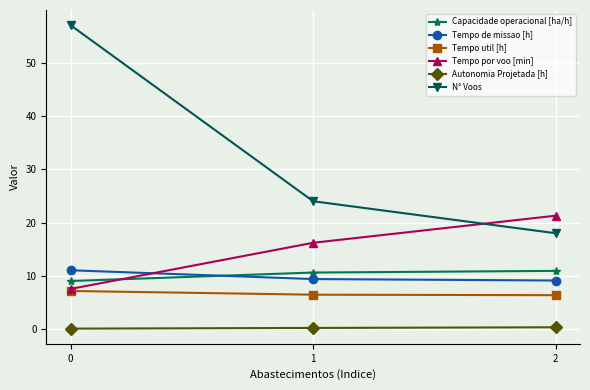

Does the chart have visible grid lines?

Yes